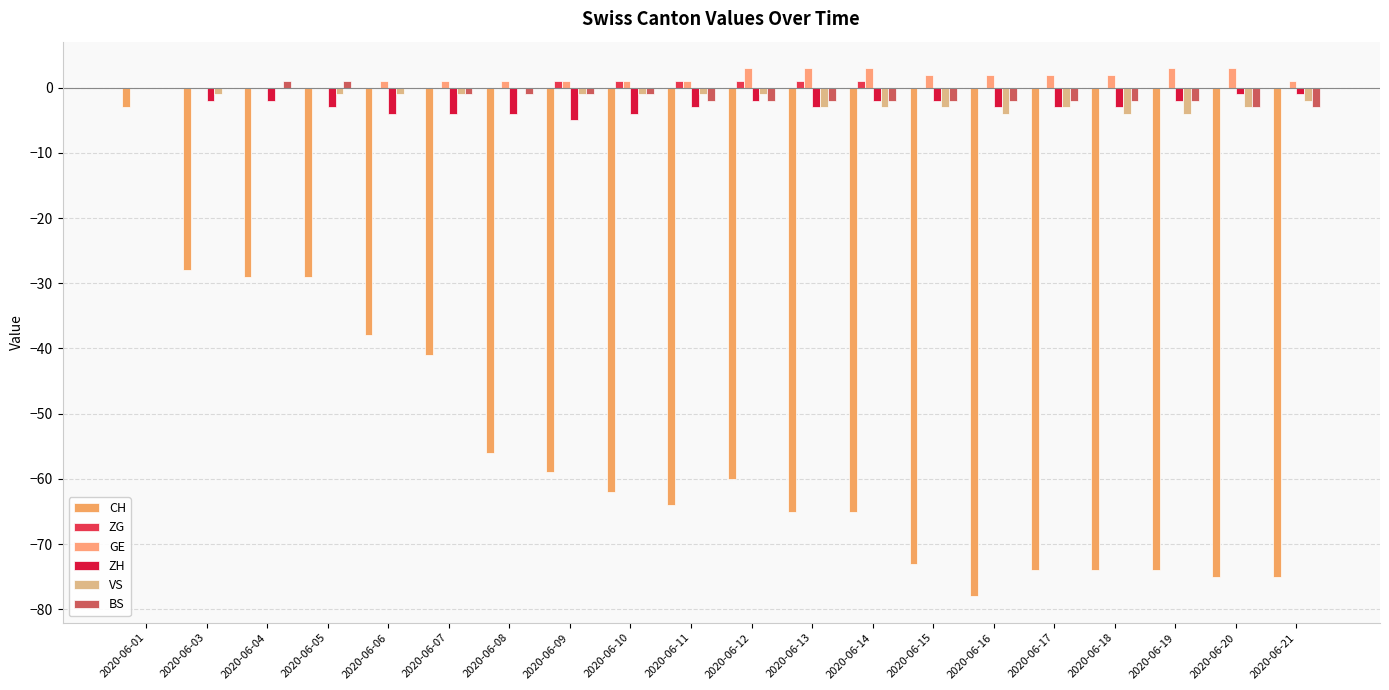

Rank the series at 2020-06-06 from highest to lowest value.

GE, ZG, BS, VS, ZH, CH